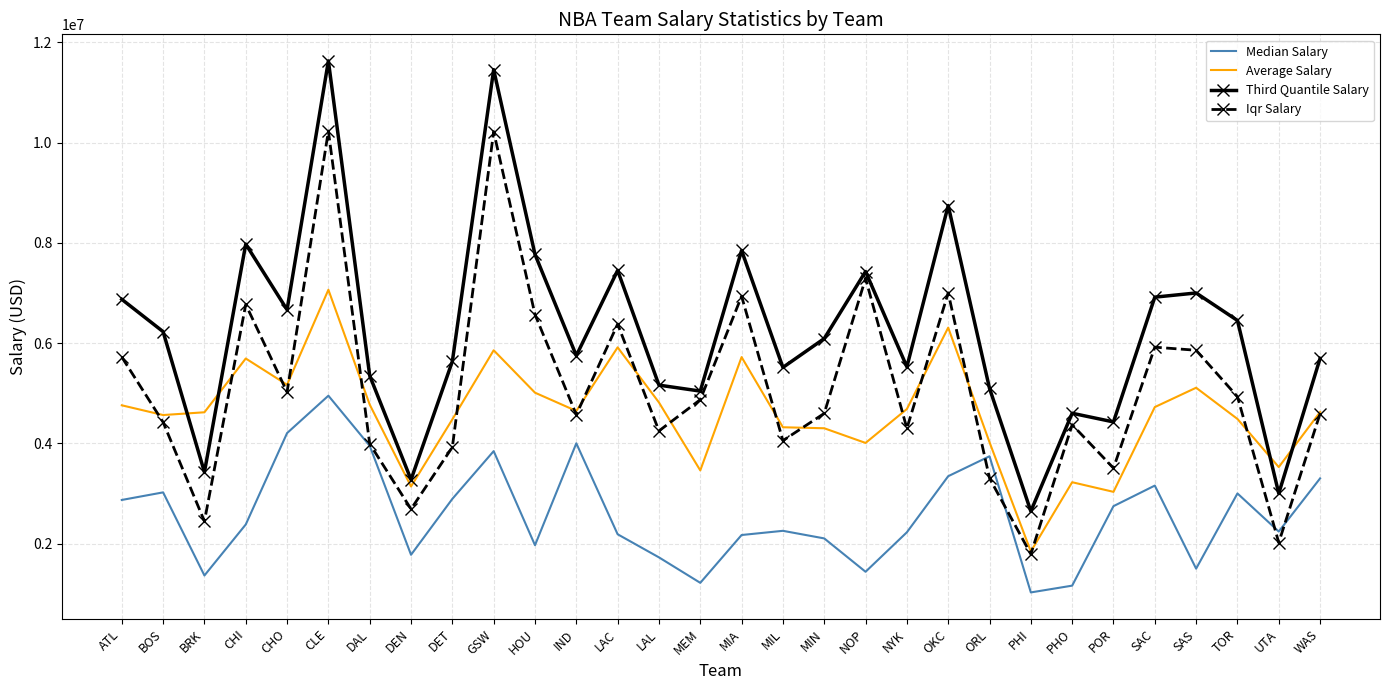

Which series changed the most between SAC and TOR?

Iqr Salary